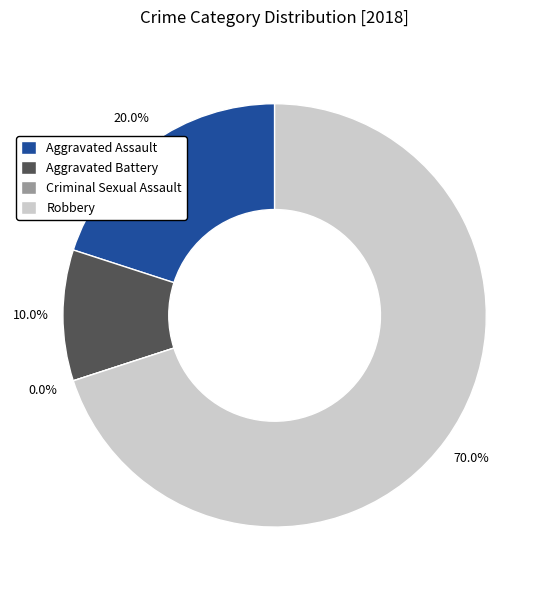

What percentage is the Aggravated Battery slice, to the nearest percent?

10%